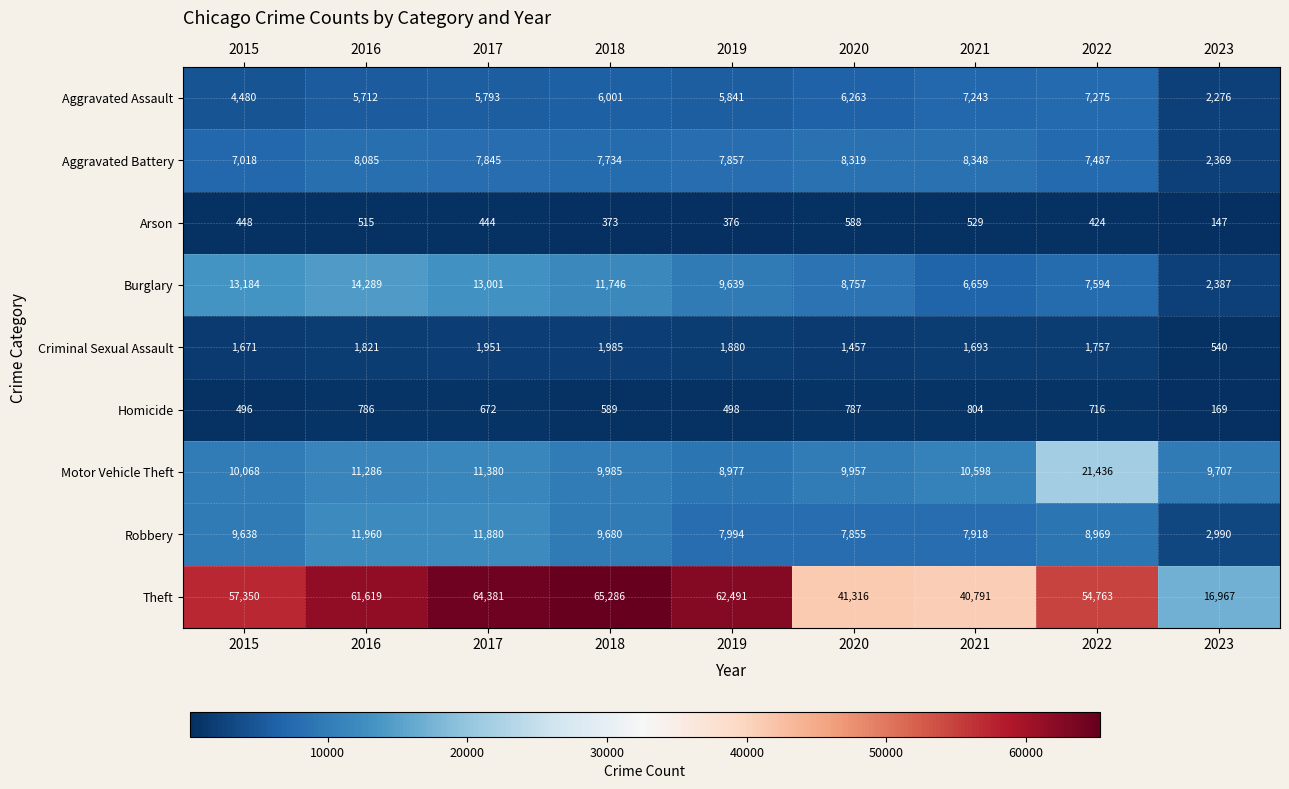

What is the sum of all Aggravated Battery values?

65062